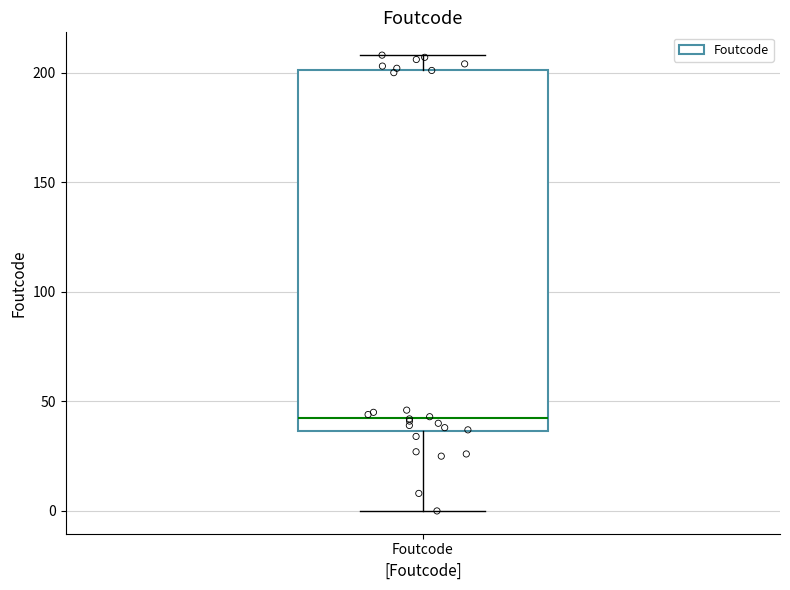

Read this box plot against the y-axis: the position of the median line, the range covered by the box, and the ends of both whiskers. The values are not printed on the chart, so give them approximately, as read against the axis.

median 45, box 35 to 200, whiskers 0 to 210